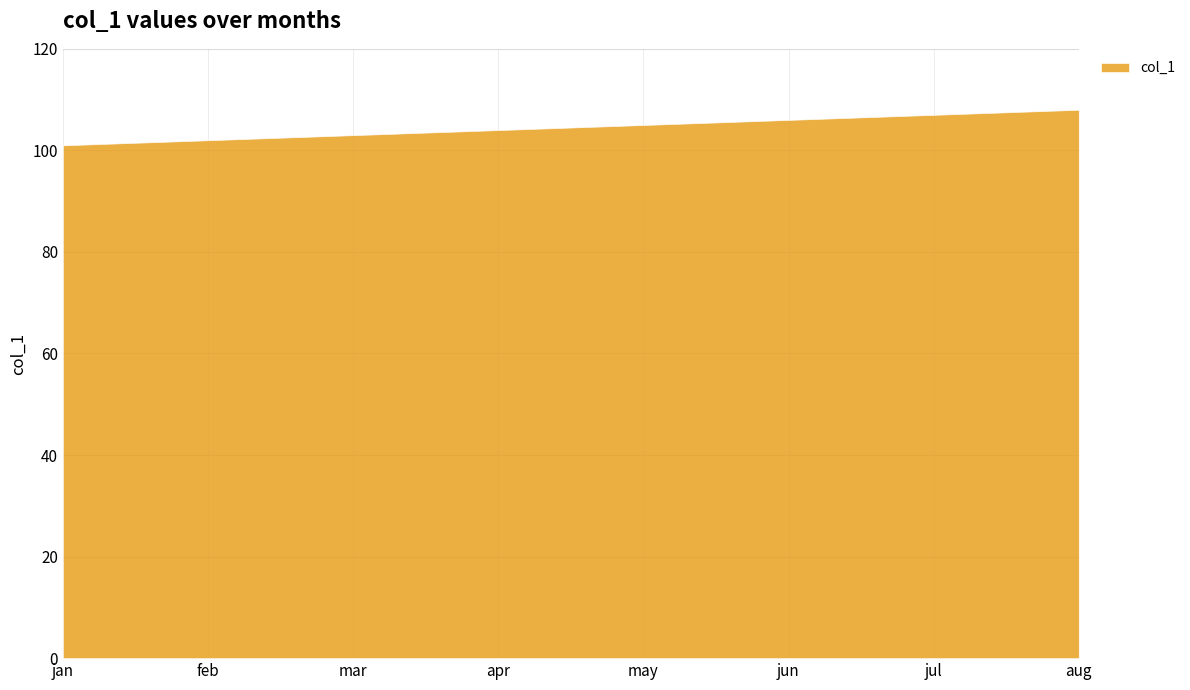

Count the number of data series in this chart.

1